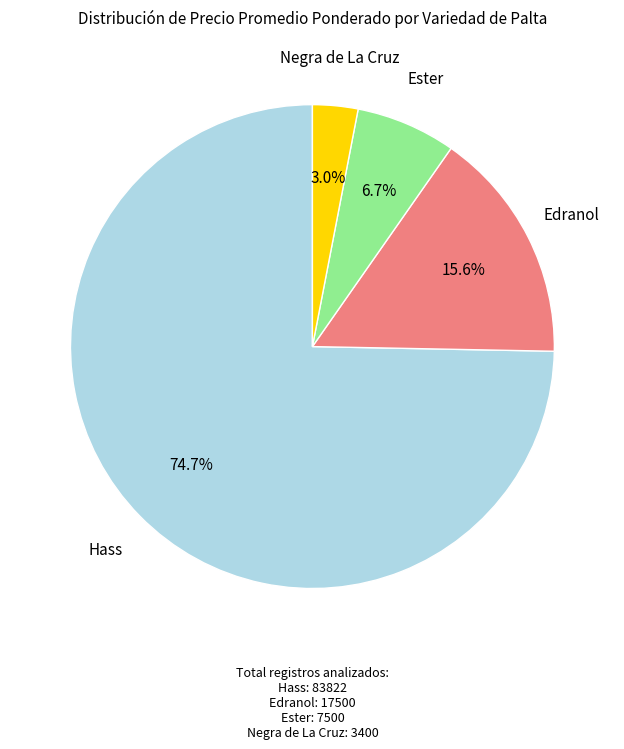

Rank the categories by value from highest to lowest.

Hass, Edranol, Ester, Negra de La Cruz